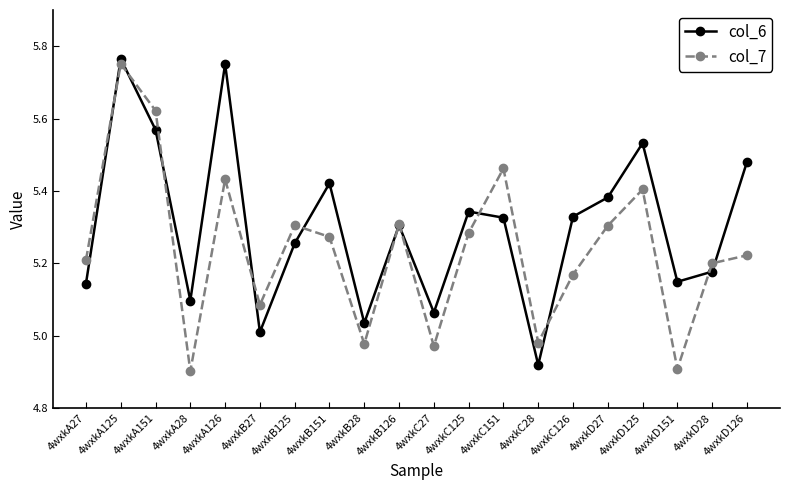

How many data points does each series have?

20